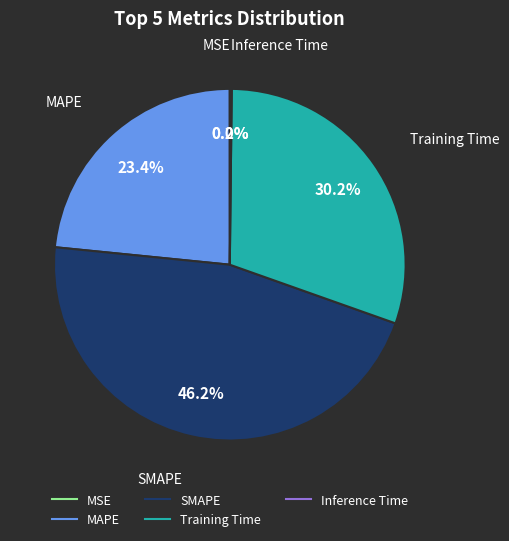

What is the total percentage of SMAPE and MAPE?

69.6%